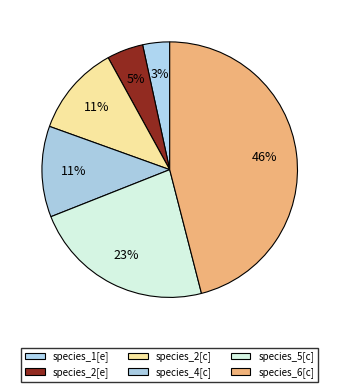

The species_1[e] slice represents 3% of the pie. True or false?

True